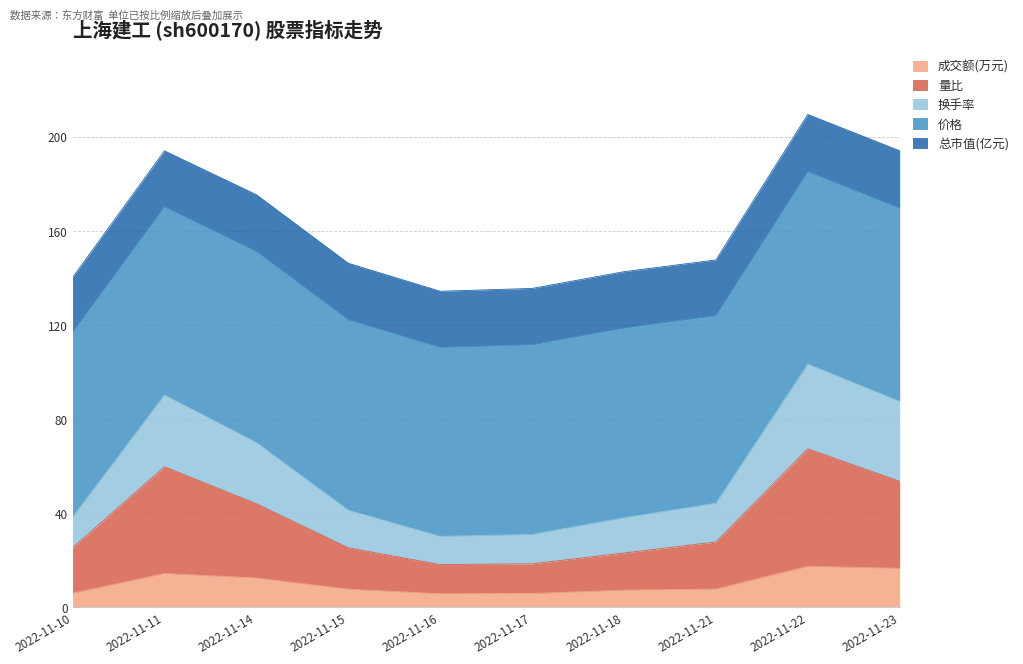

What is the highest value of the 成交额(万元) series?

17.4